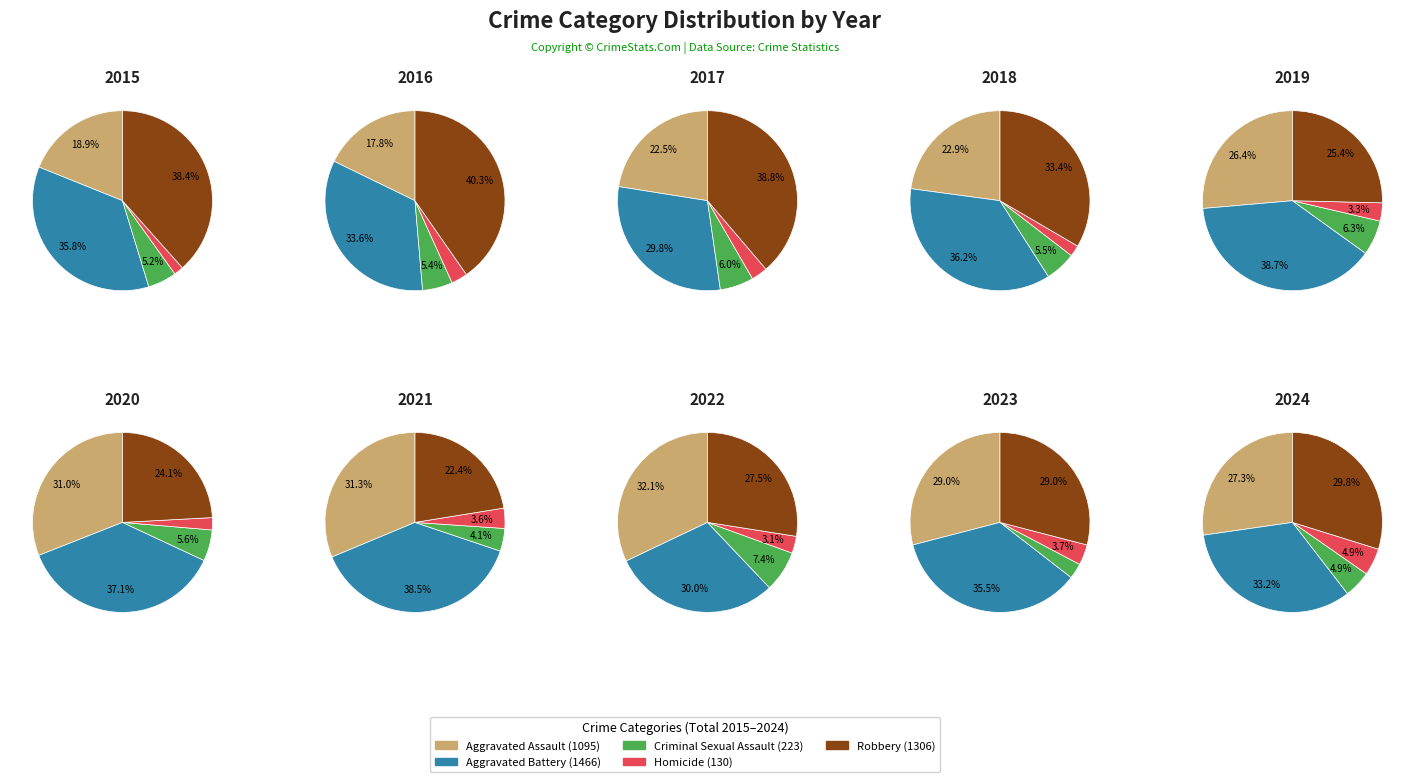

The 2 slice represents 8% of the pie. True or false?

False